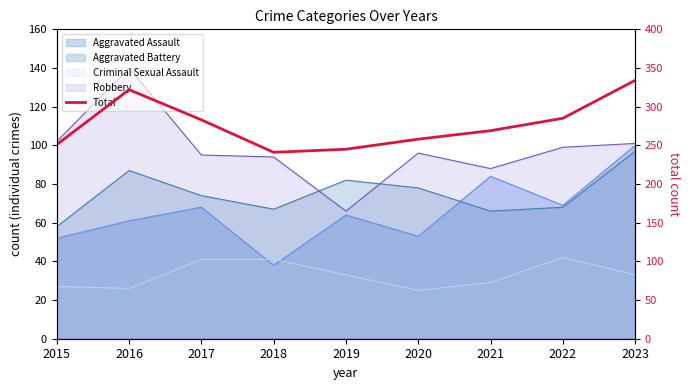

True or false: there are more than 2 points higher than both neighbors.

False